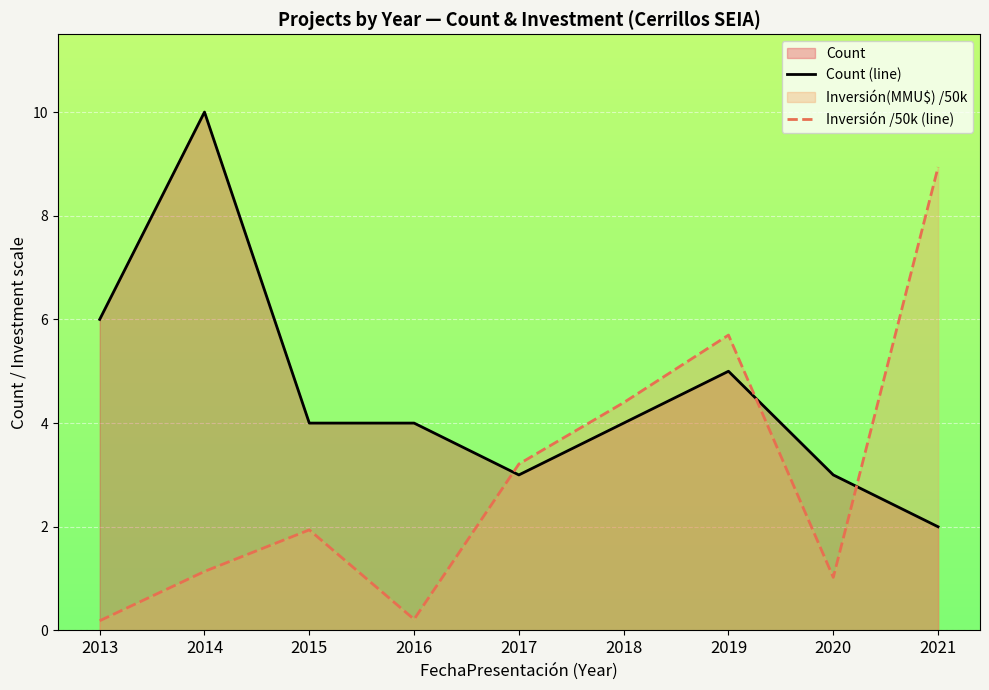

What is the difference between the maximum and minimum values in the Count (line) series?

8.0